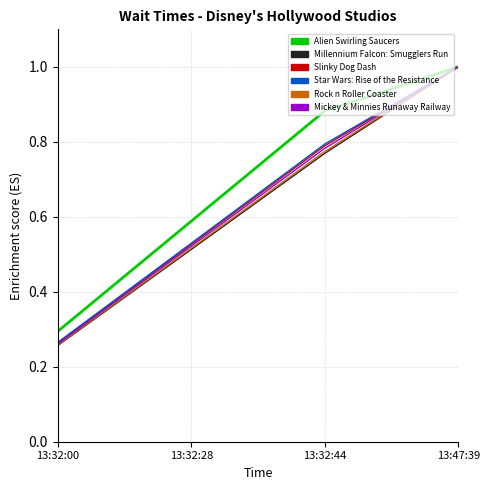

What is the spread (max minus min) of values at 13:32:44?

0.1